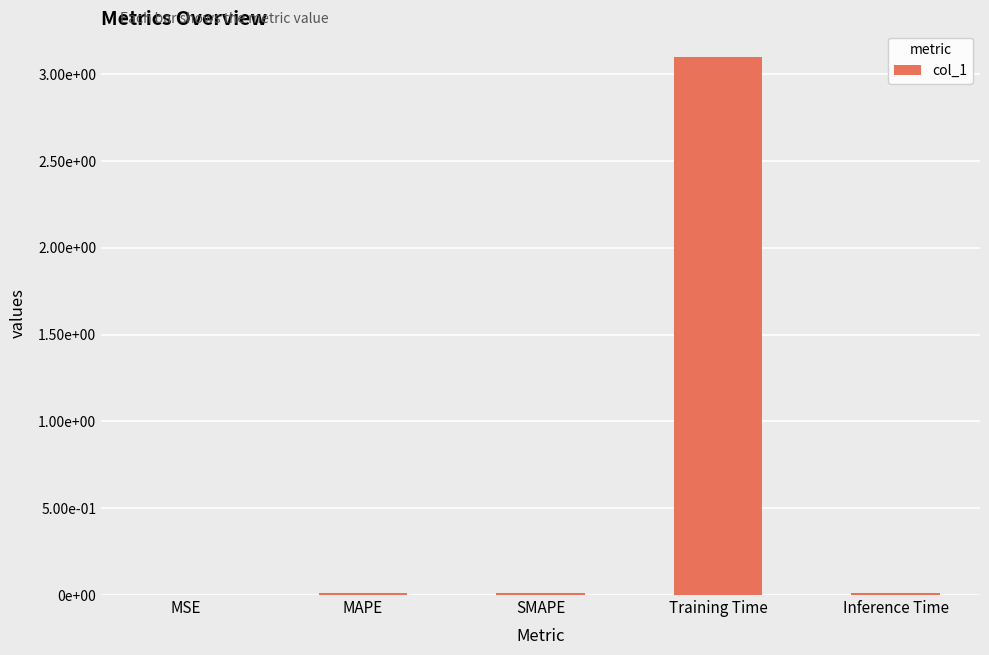

What is the value of the 4th bar from the left?

3.1